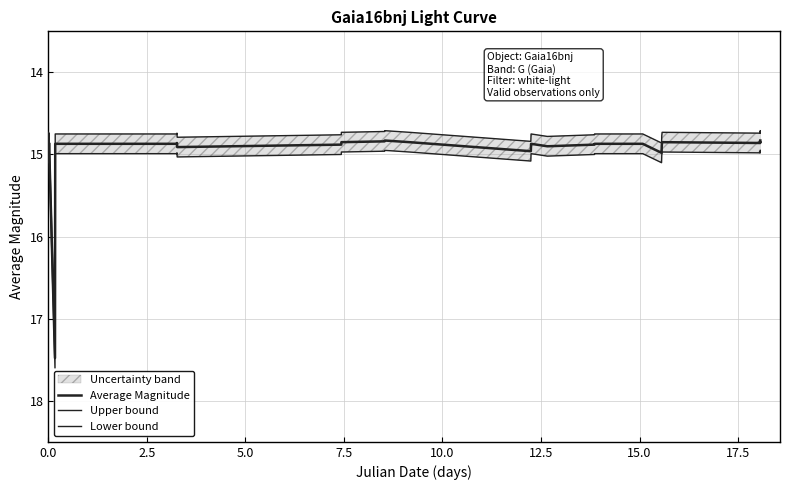

What is the value of the Lower bound point at the 3rd from the left?

15.1